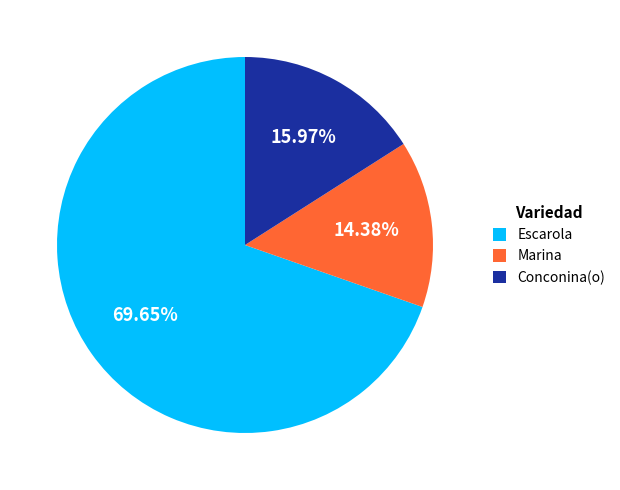

How many segments does this pie chart have?

3